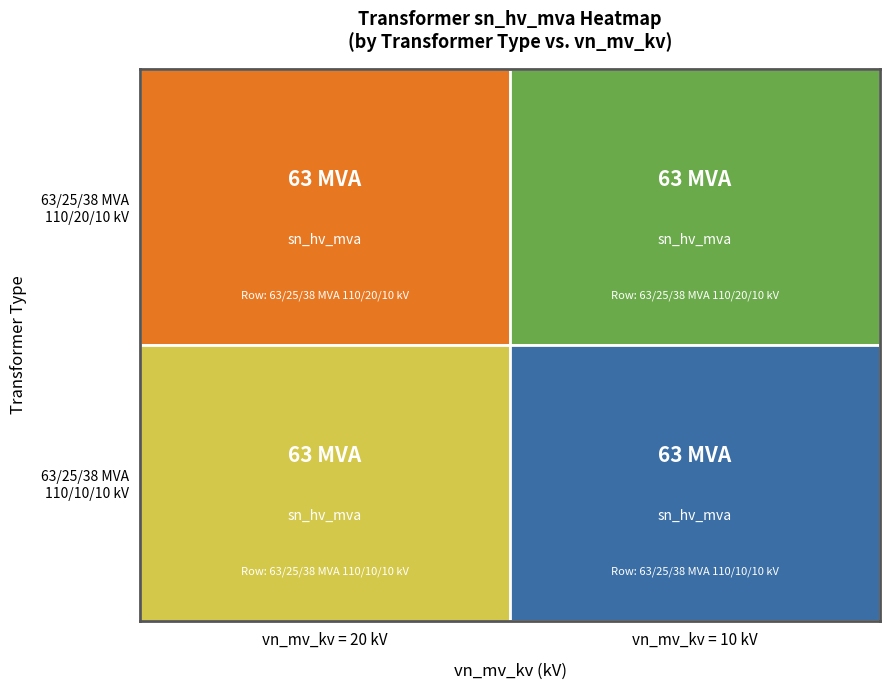

Rank the series by their maximum value, from lowest to highest.

63/25/38 MVA 110/20/10 kV, 63/25/38 MVA 110/10/10 kV